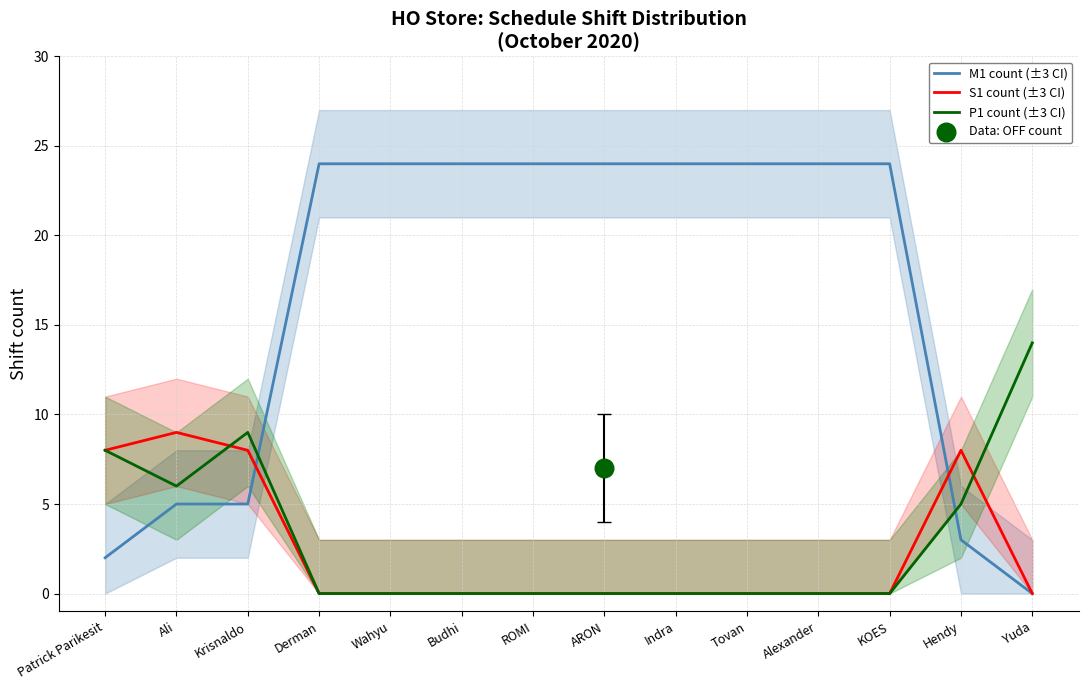

At how many categories does at least one series exceed 22?

9